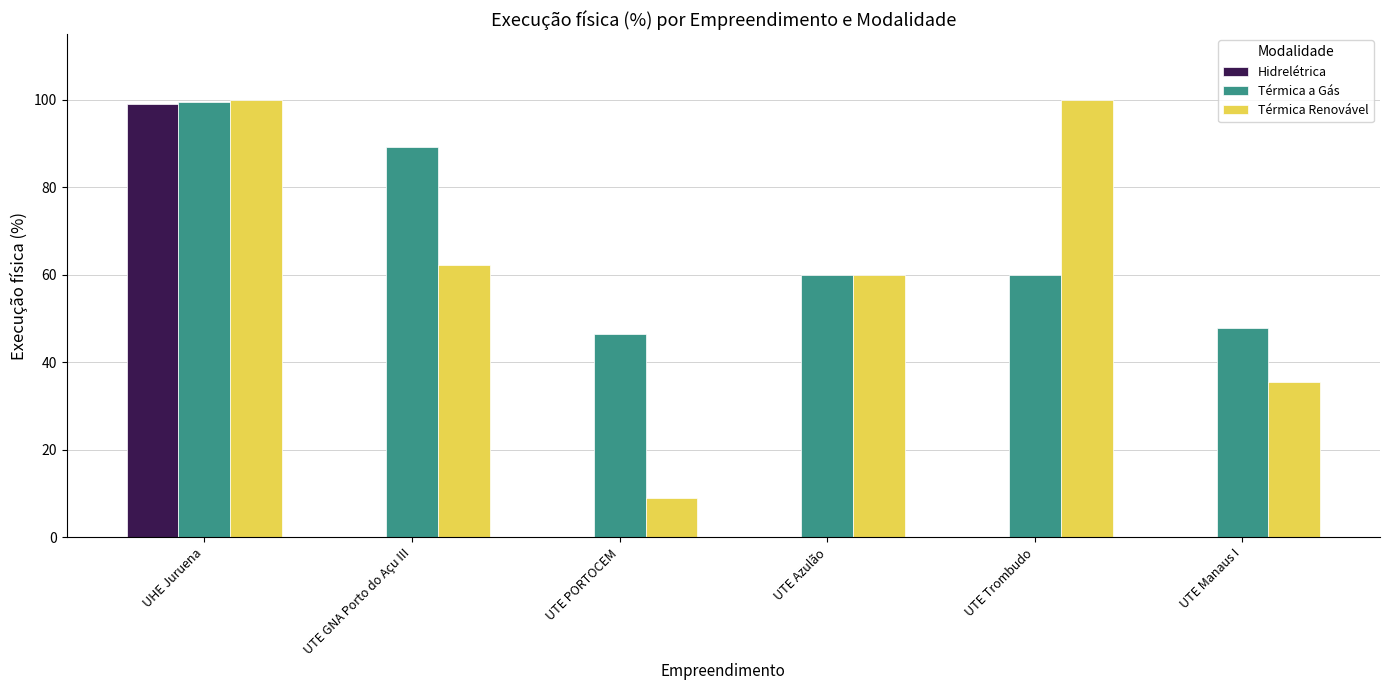

What is the greatest value displayed?

100.0